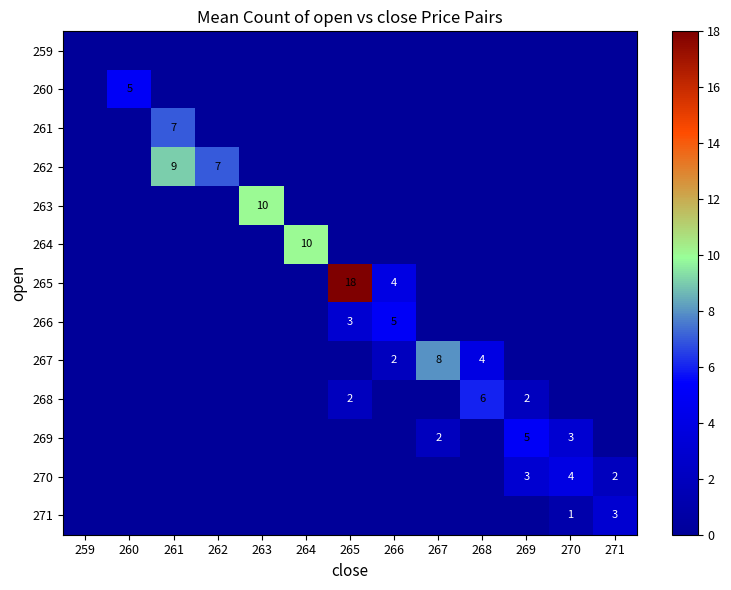

Rank the series at 264 from lowest to highest value.

259, 260, 261, 262, 263, 265, 266, 267, 268, 269, 270, 271, 264